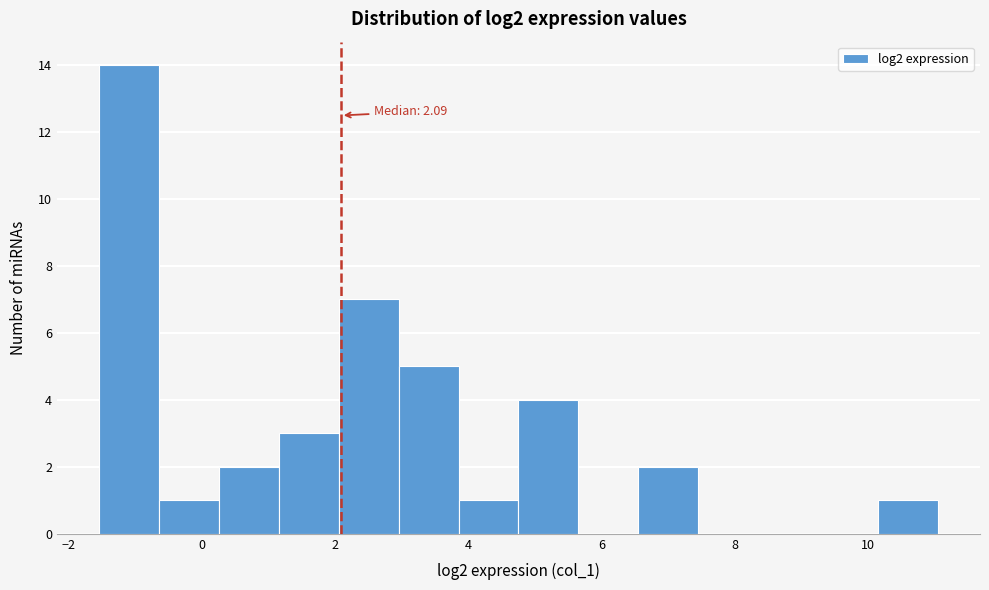

Which range on the x-axis has the tallest bar?

-1.6 to -0.6